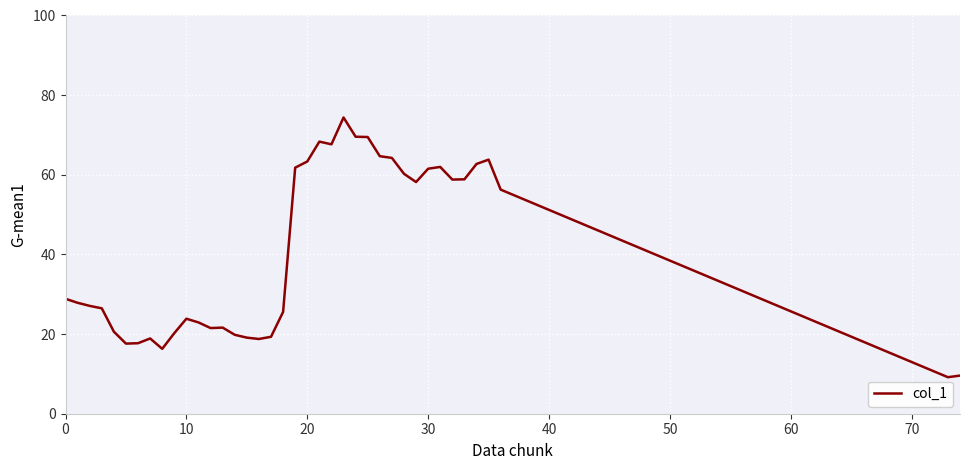

What is the minimum value shown in the chart?

9.2